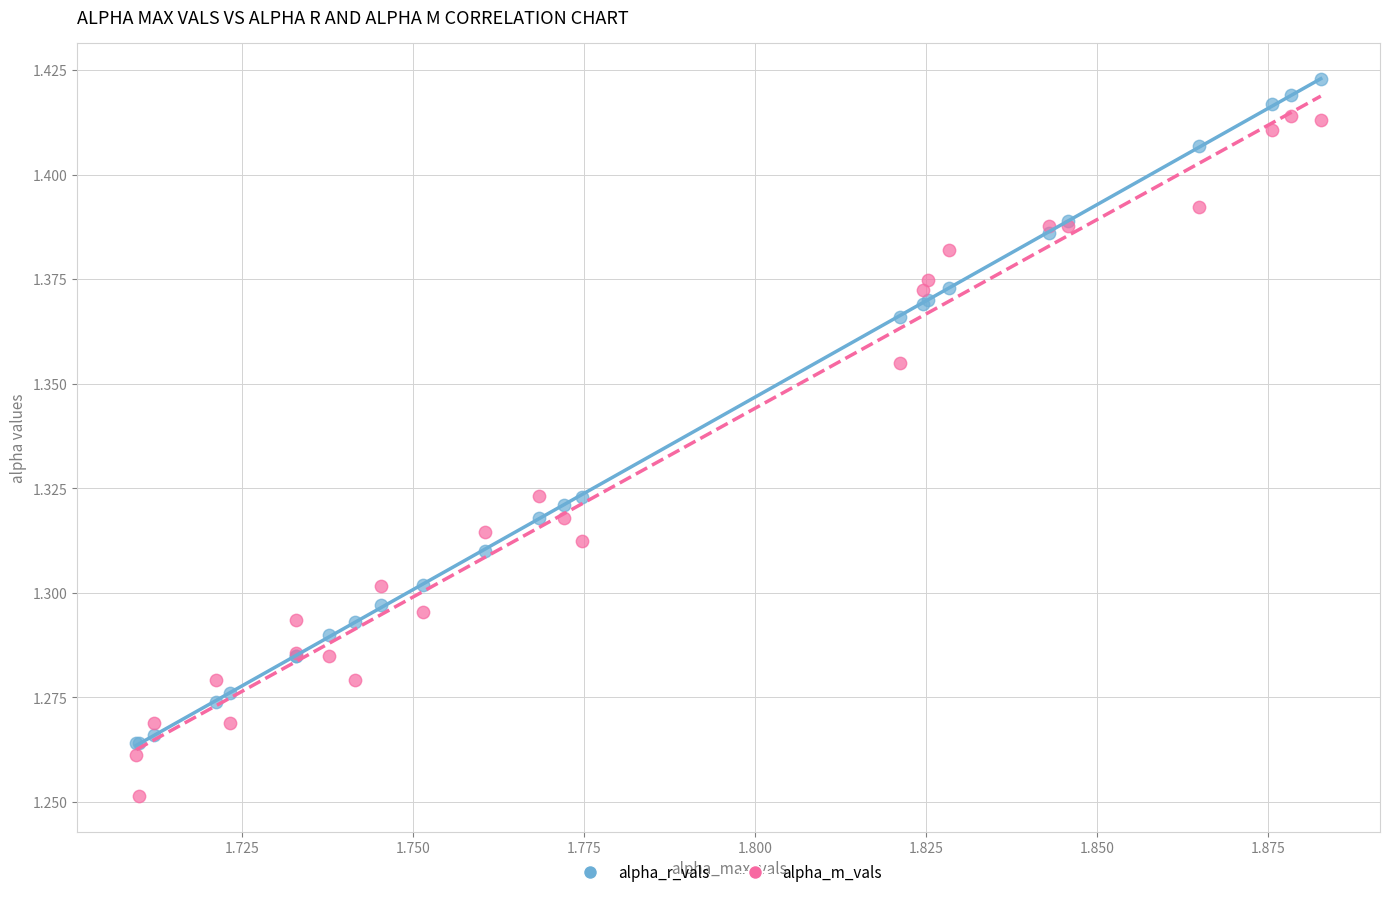

What are all the series names shown in the legend?

alpha_r_vals, alpha_m_vals